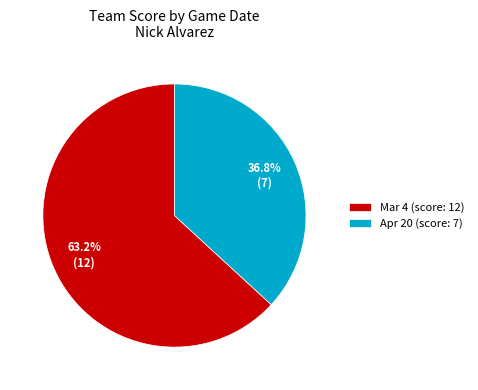

What percentage is NOT represented by Apr 20?

63.2%